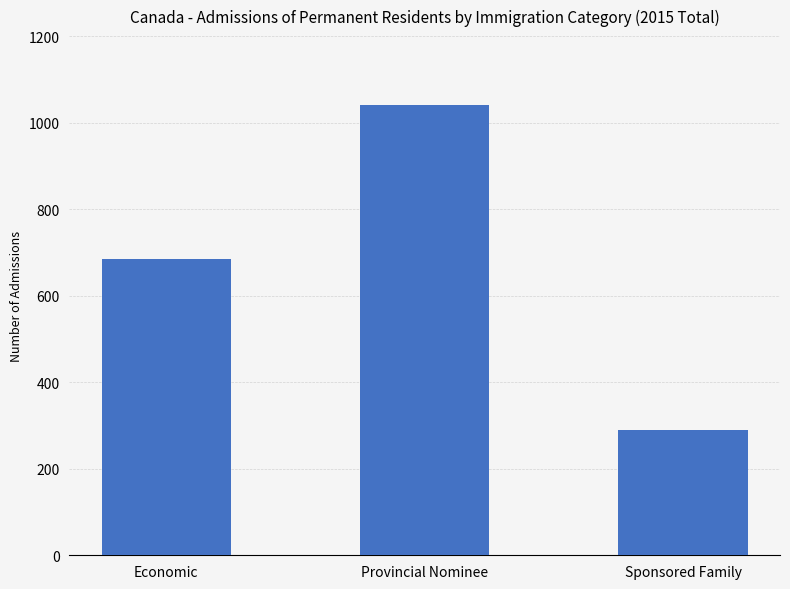

What is the smallest value displayed?

290